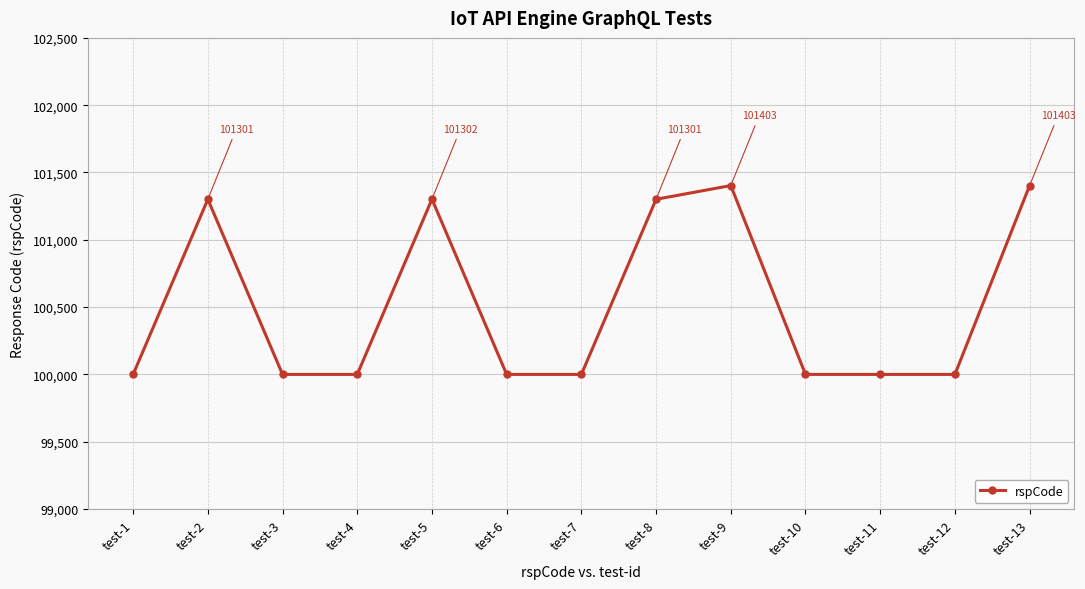

What is the value of the 4th point from the left?

100000